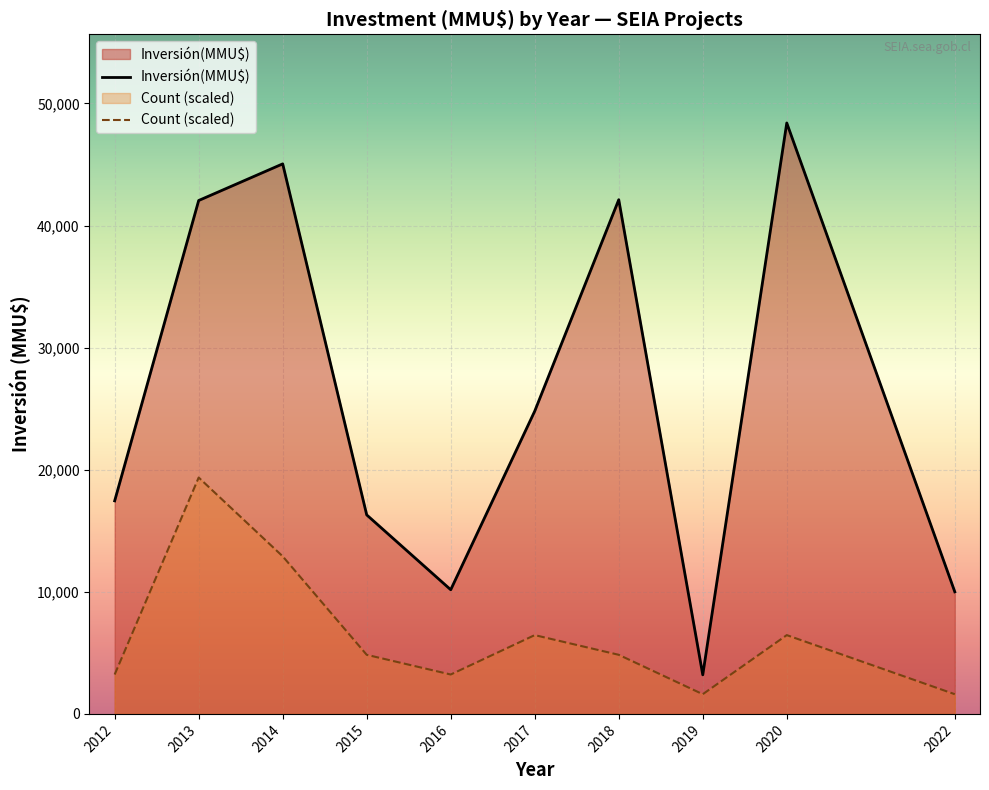

True or false: Count (scaled) has more than 1 interior local peaks.

True